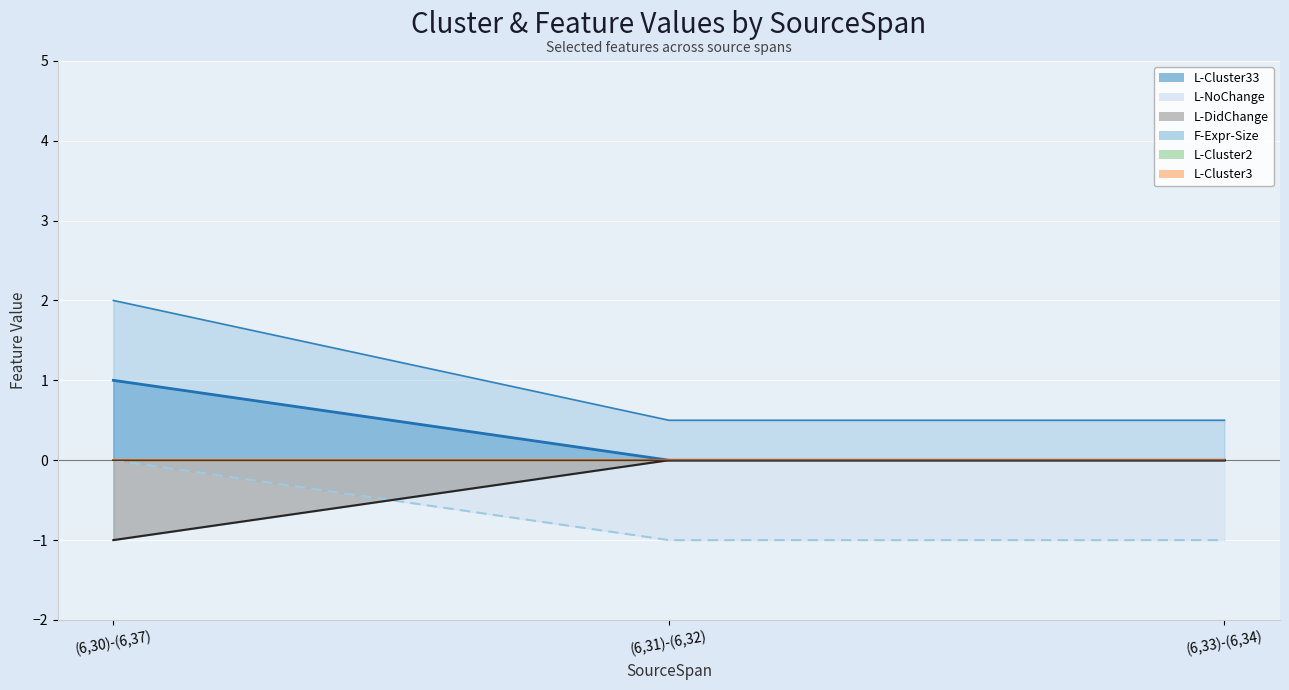

Rank the categories by L-DidChange value from lowest to highest.

(6,30)-(6,37), (6,31)-(6,32), (6,33)-(6,34)